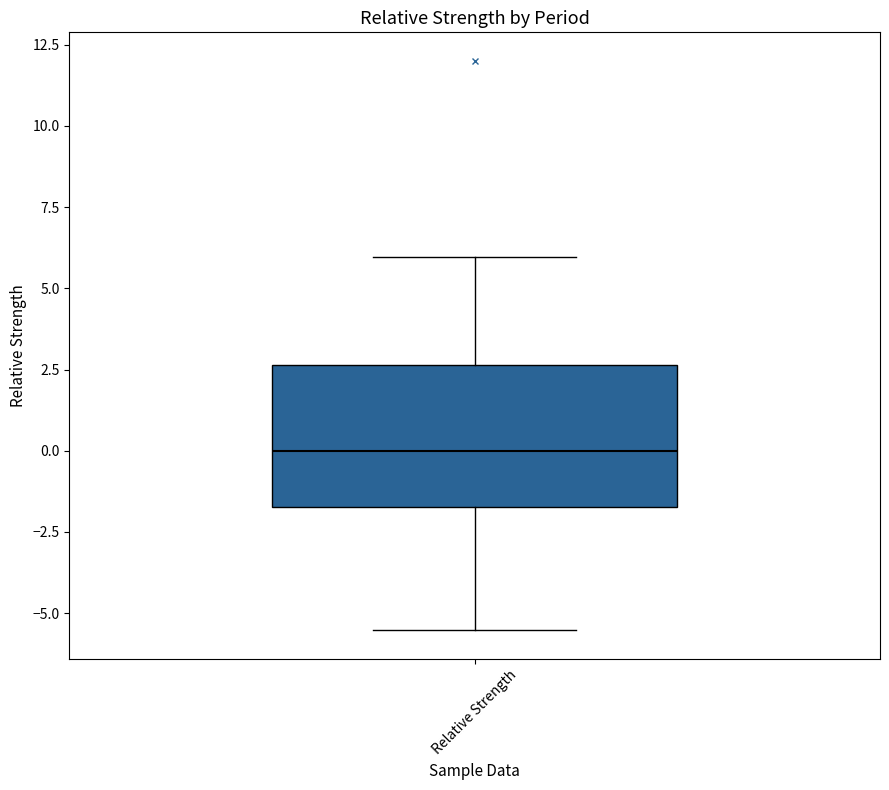

Transcribe this box plot: give where the median line is, the range the box spans, and where the two whiskers end, as read against the y-axis. The values are not printed on the chart, so give them approximately, as read against the axis.

median 0.0, box -1.5 to 2.5, whiskers -5.5 to 6.0